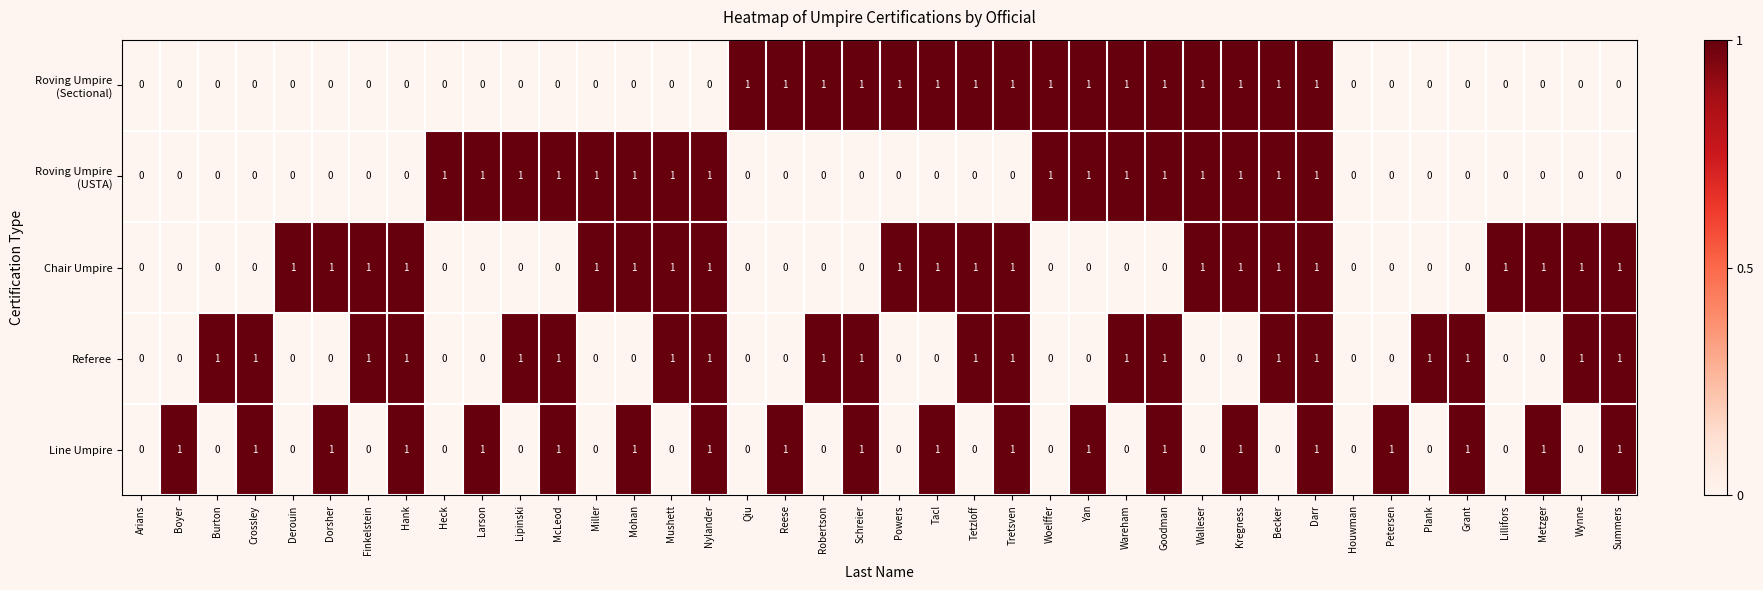

What is the sum of all Referee values?

20